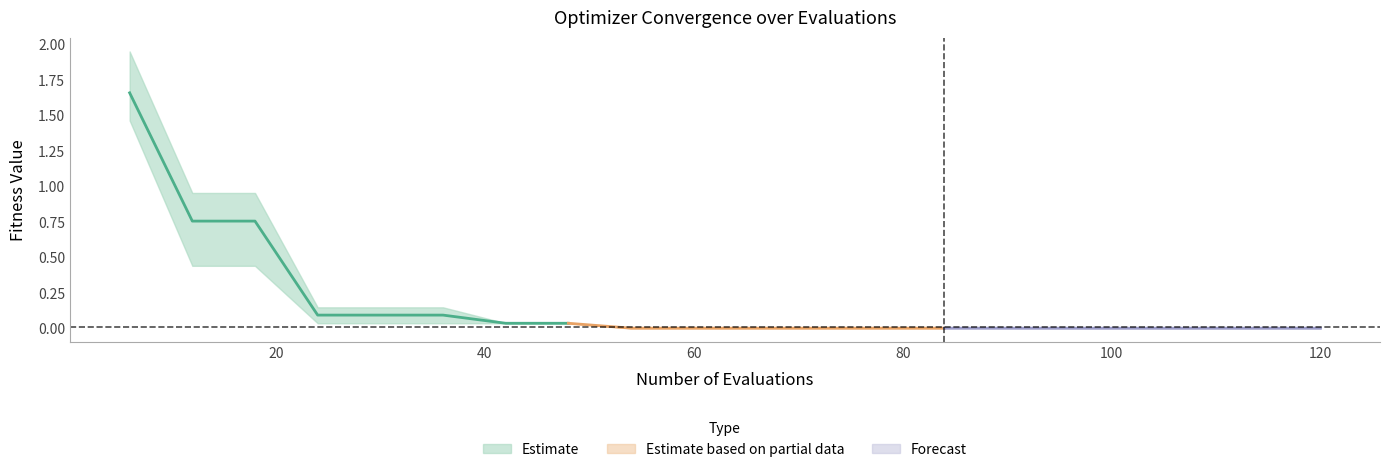

Count the number of data series in this chart.

3